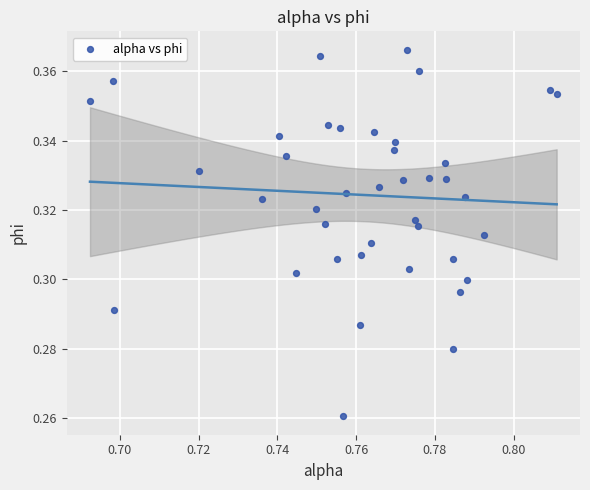

Count the number of points in this scatter plot.

40